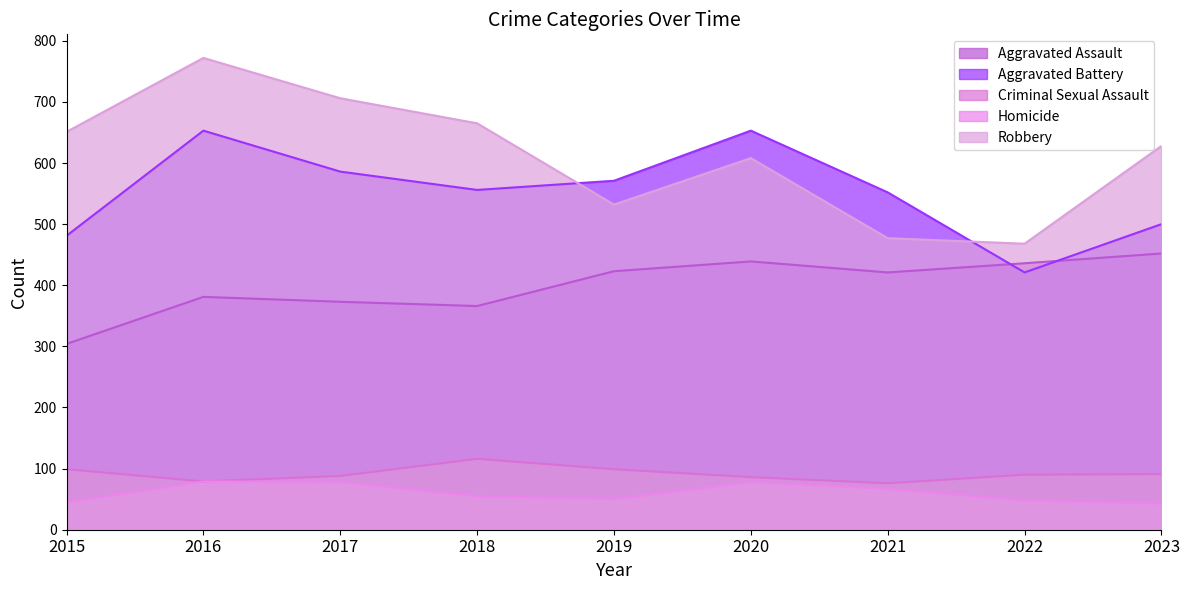

What is the value of the Aggravated Assault point at the 1st from the left?

304